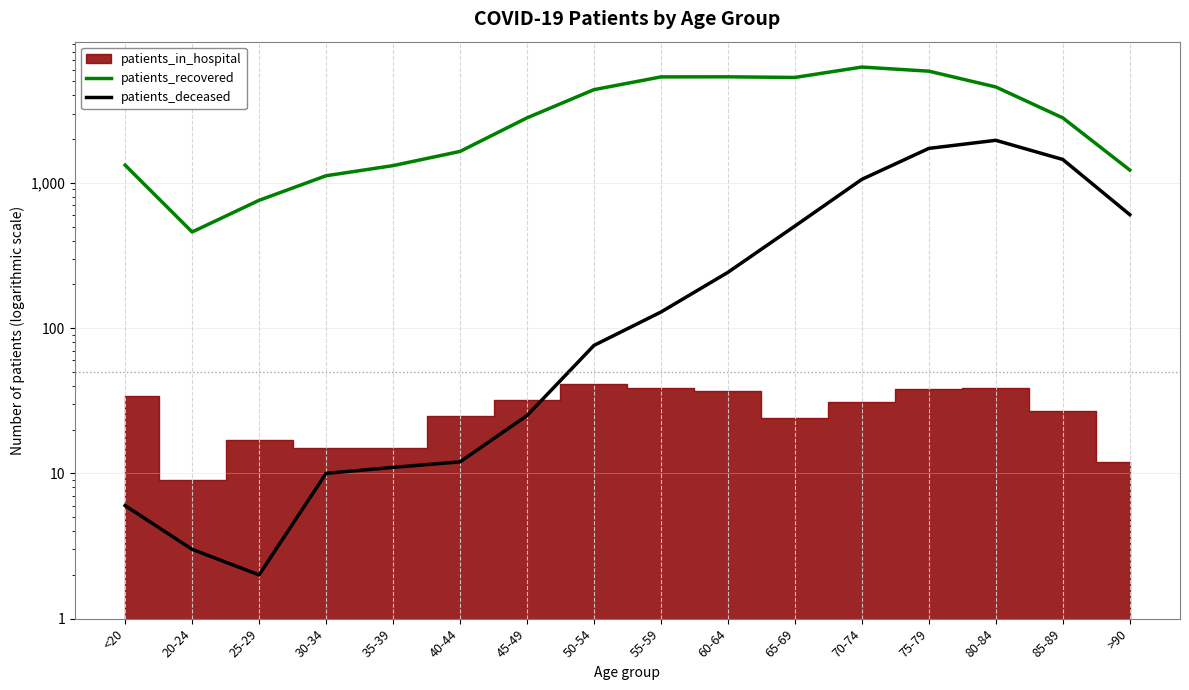

What is the average value of the patients_recovered series?

3161